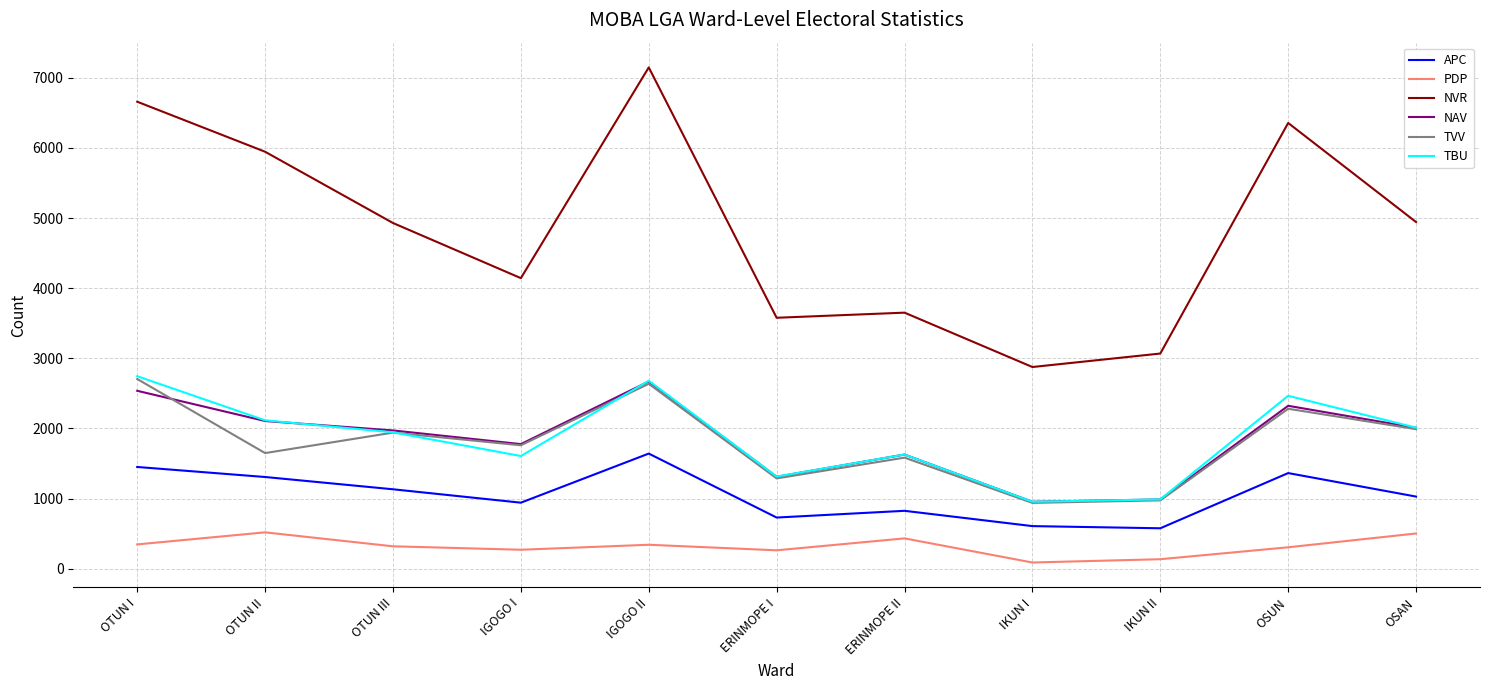

The NAV series shows 1311 at ERINMOPE I. True or false?

True